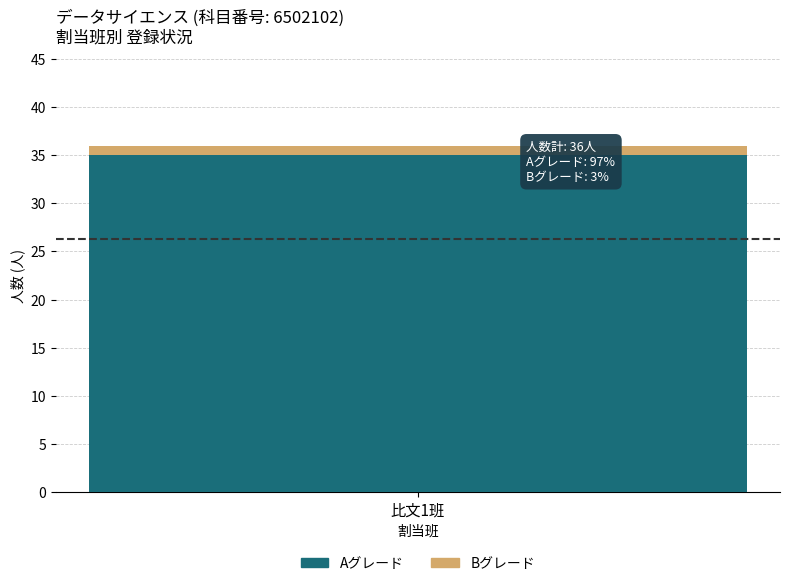

Rank the categories by Aグレード value from highest to lowest.

比文1班